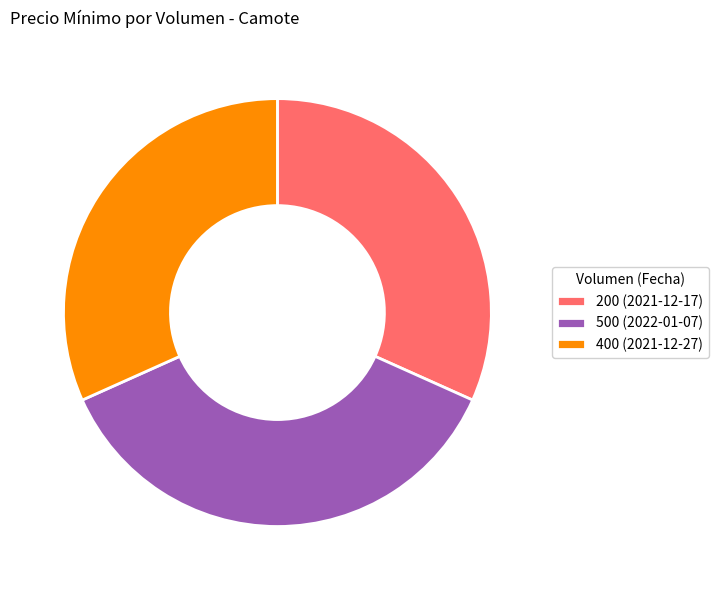

Combined, do 400 (2021-12-27) and 500 (2022-01-07) account for over 50%?

Yes